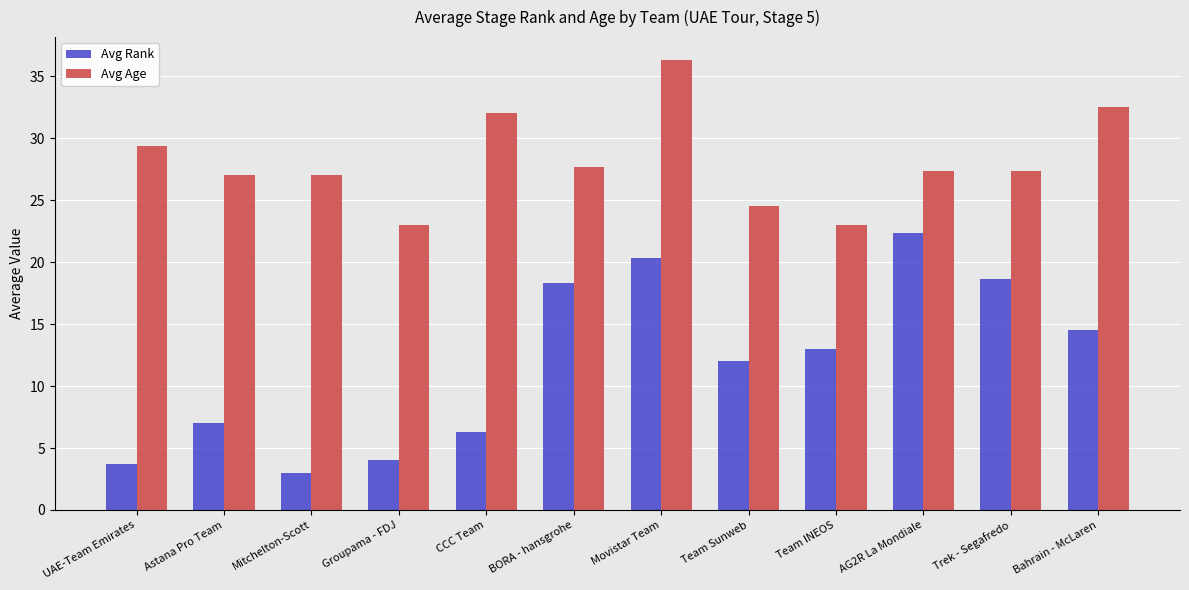

Count the number of data series in this chart.

2